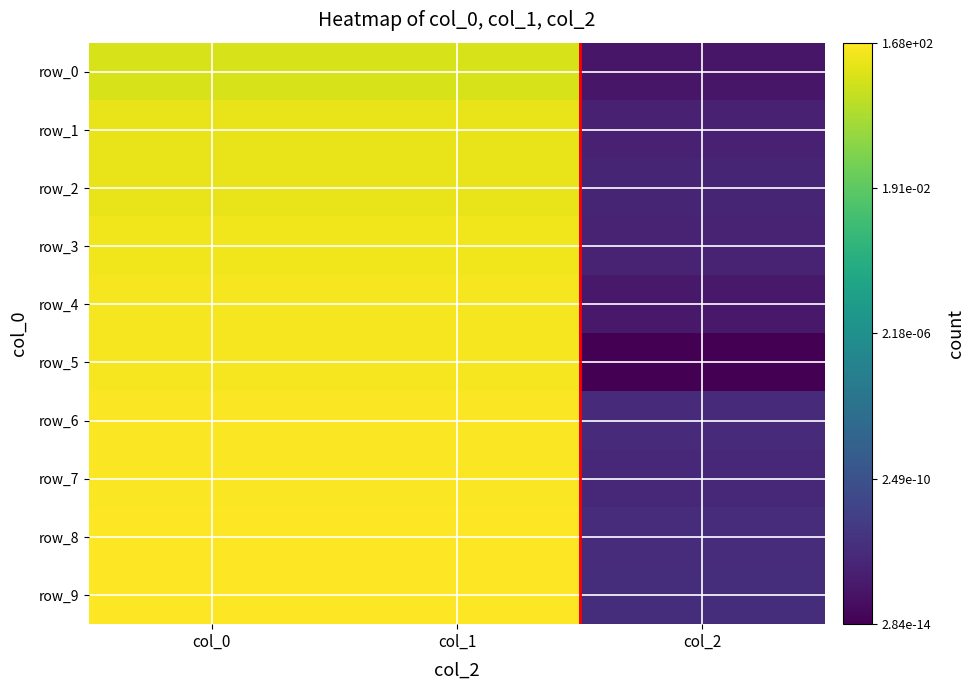

Which series has the widest spread of values?

row_5